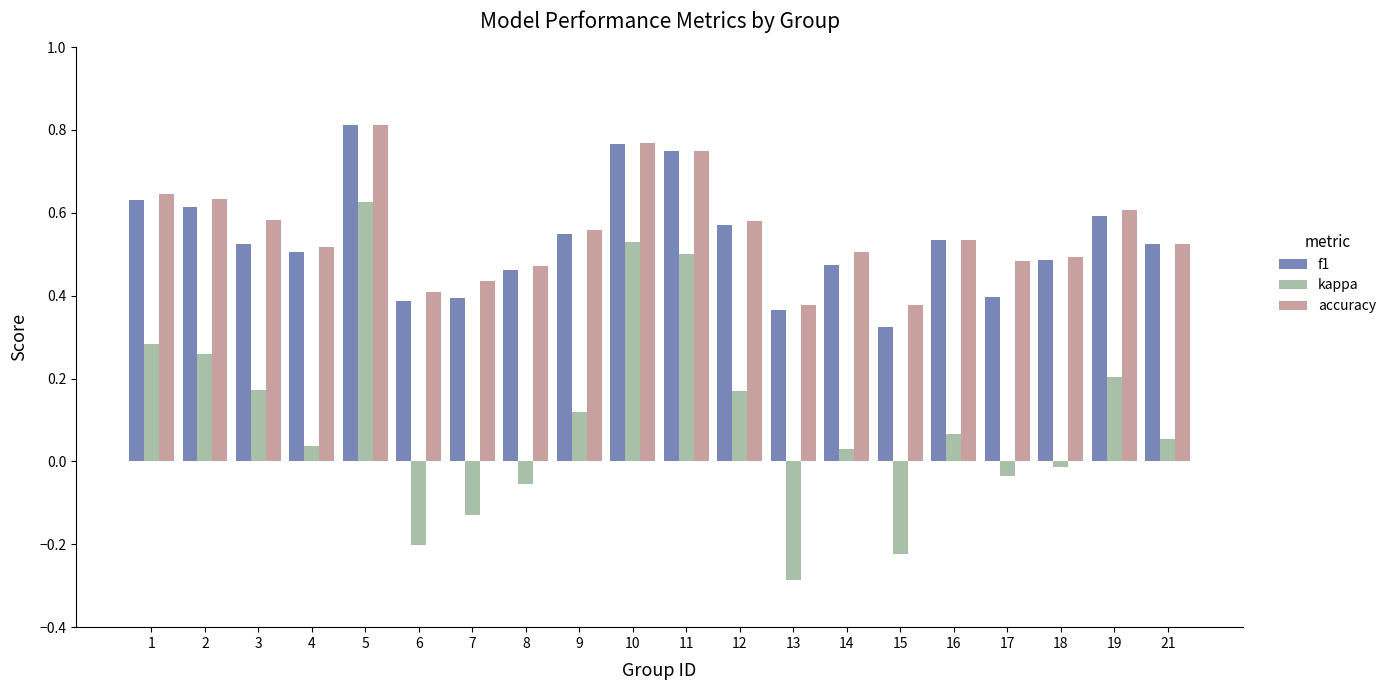

Which series changed the most between 7 and 15?

kappa